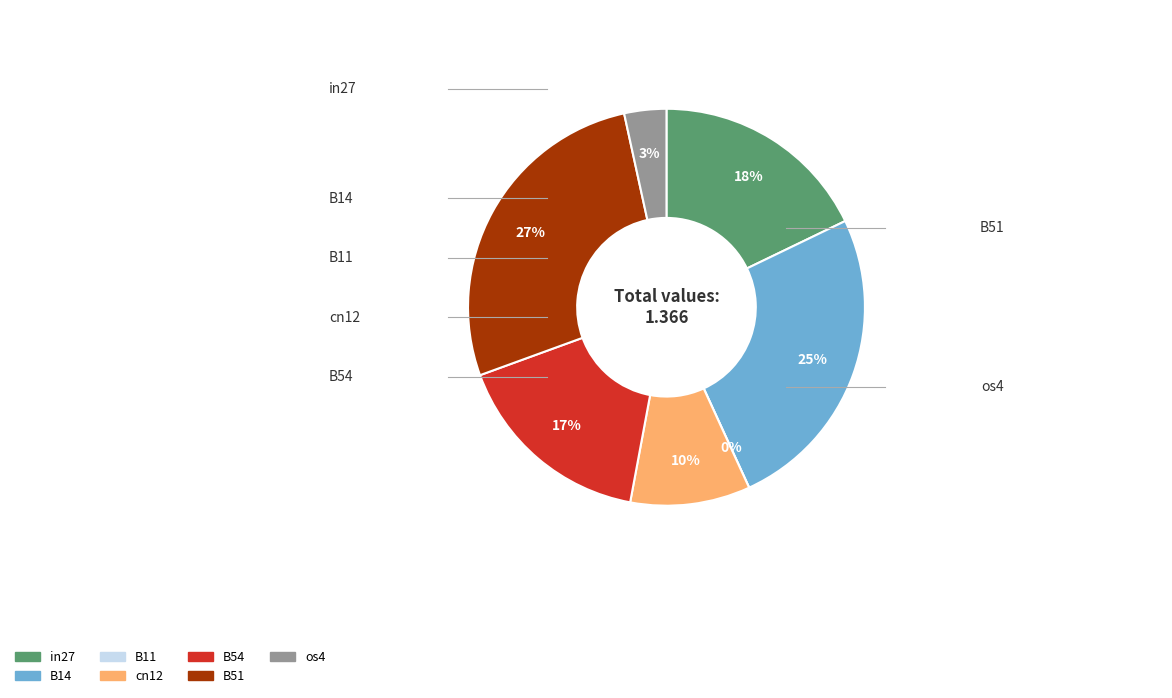

How many segments does this pie chart have?

7